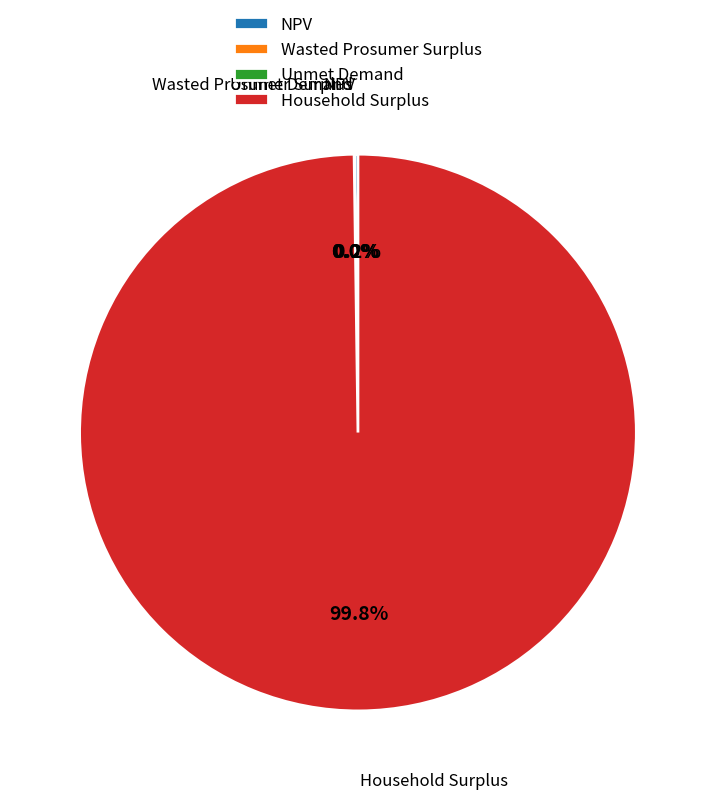

What is the majority slice?

Household Surplus